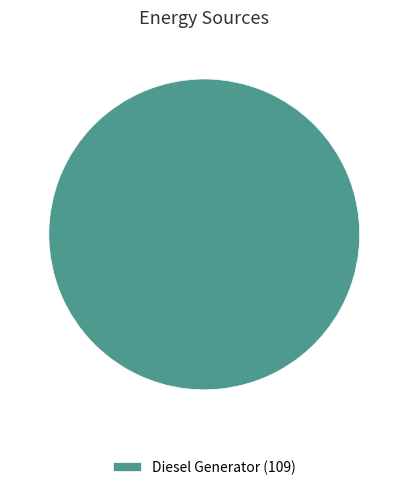

Rank the categories by value from lowest to highest.

Diesel Generator (109)